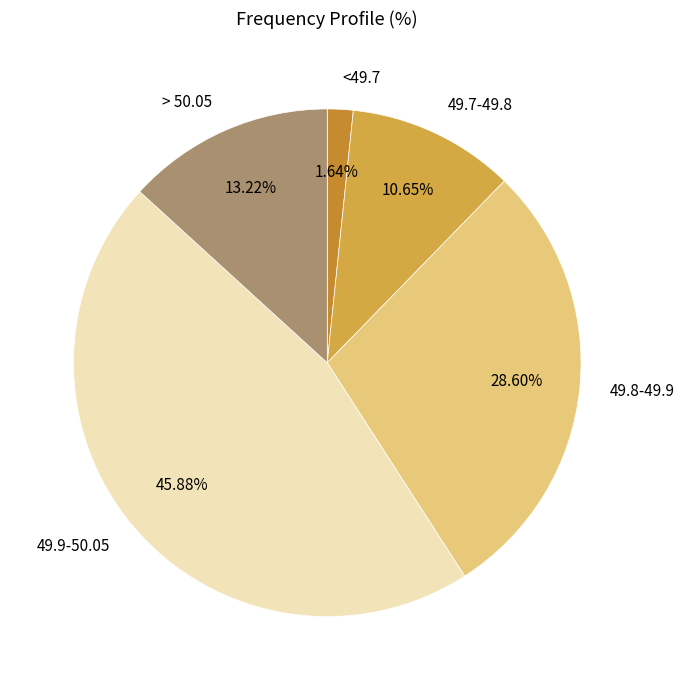

Rank the categories by value from lowest to highest.

<49.7, 49.7-49.8, > 50.05, 49.8-49.9, 49.9-50.05